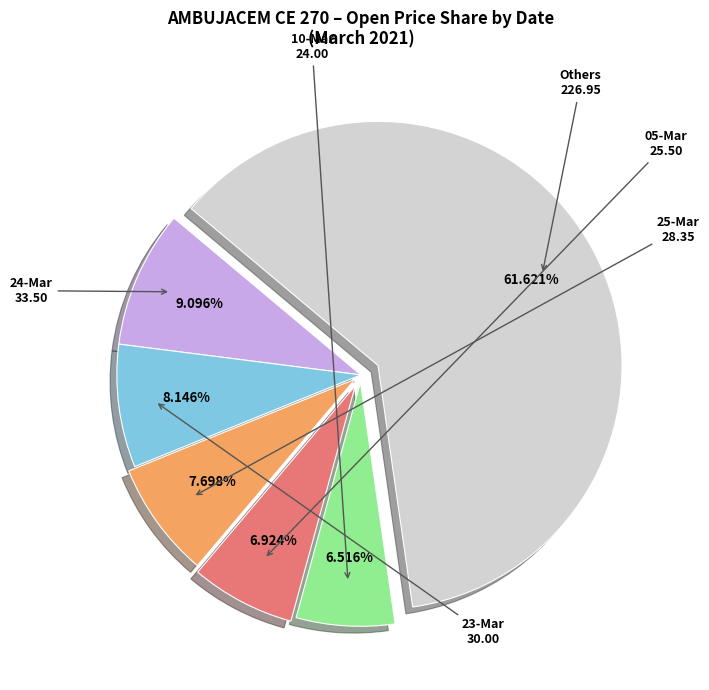

Is there a majority slice in this chart?

Yes